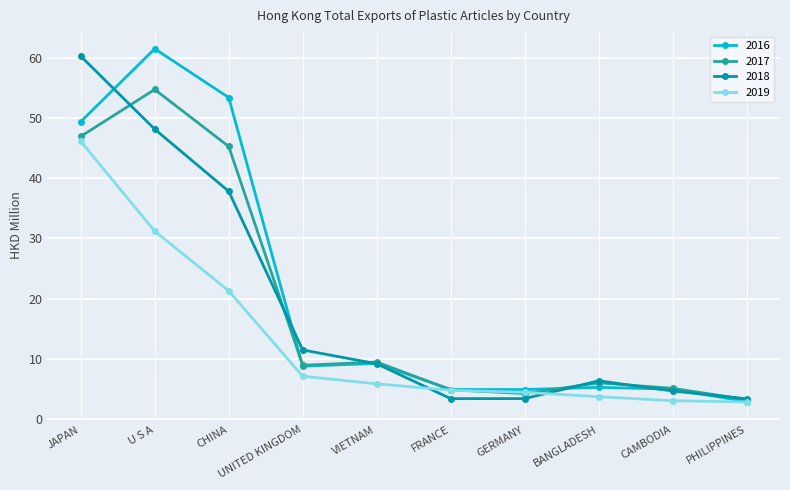

What position from the left is PHILIPPINES?

10